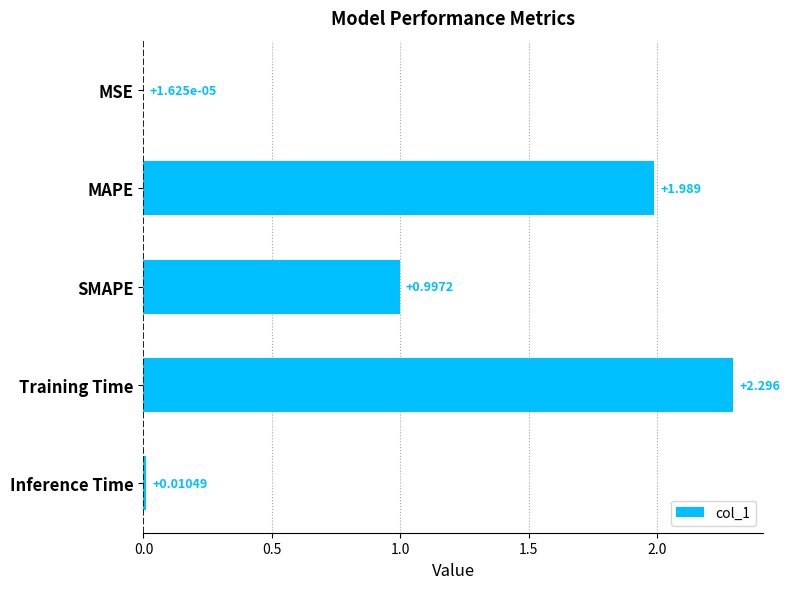

At which category does the chart reach its peak across all series?

Training Time